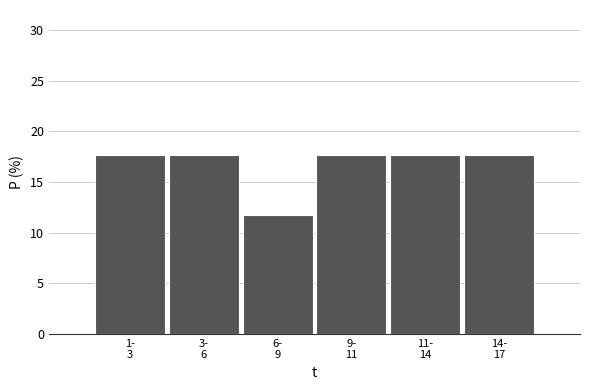

Reading left to right, list all the values displayed in this chart.

17.6	17.6	11.8	17.6	17.6	17.6